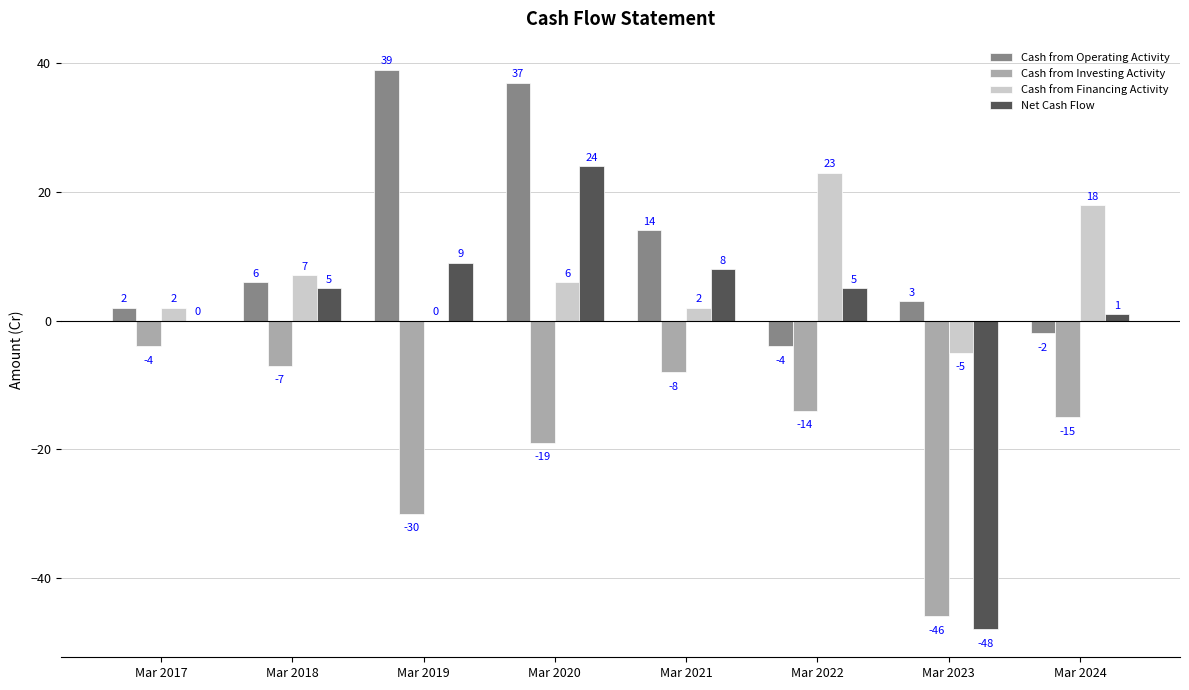

Which category has the highest value across all series?

Mar 2019